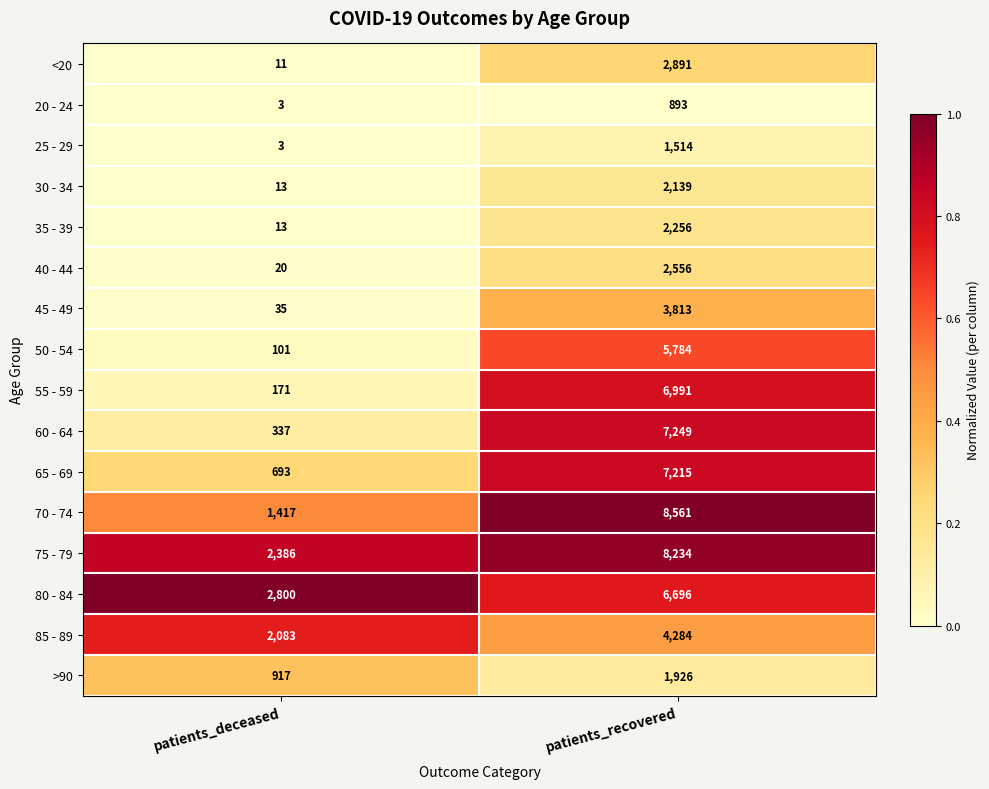

List the series in order of their peak value, highest first.

70 - 74, 75 - 79, 60 - 64, 65 - 69, 55 - 59, 80 - 84, 50 - 54, 85 - 89, 45 - 49, <20, 40 - 44, 35 - 39, 30 - 34, >90, 25 - 29, 20 - 24